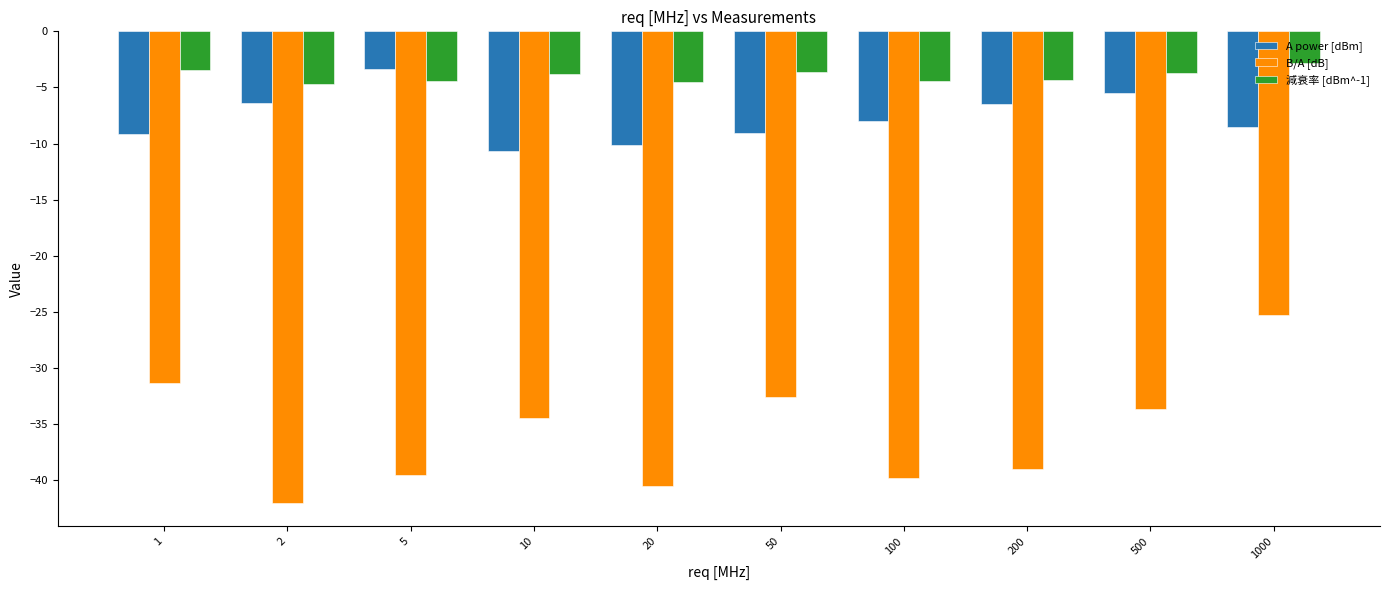

At which category is the sum across all series the highest?

1000